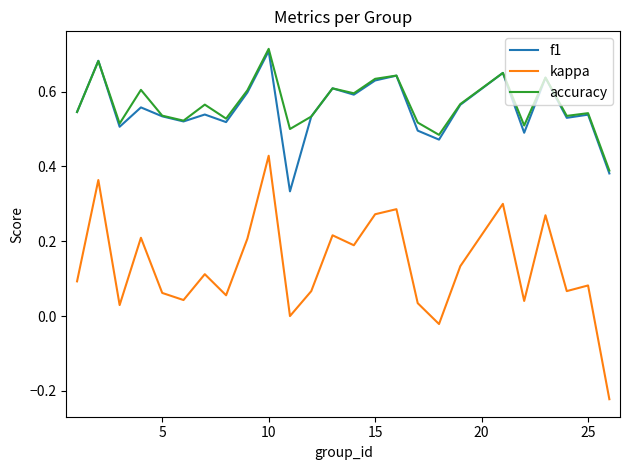

Which series has the largest range (max minus min)?

kappa